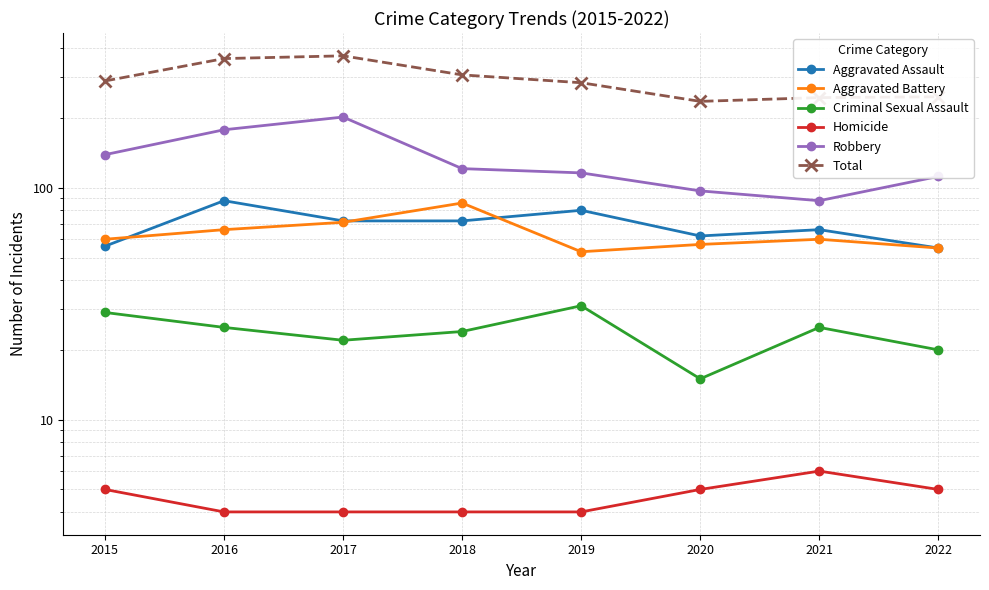

Is this an area chart (filled region under the line)?

No